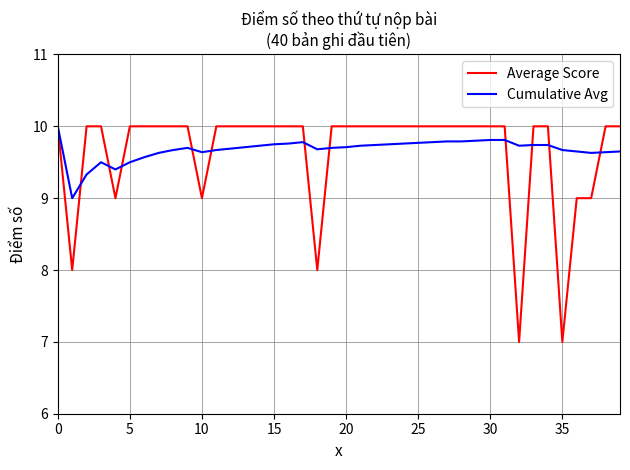

What is the greatest value displayed?

10.0